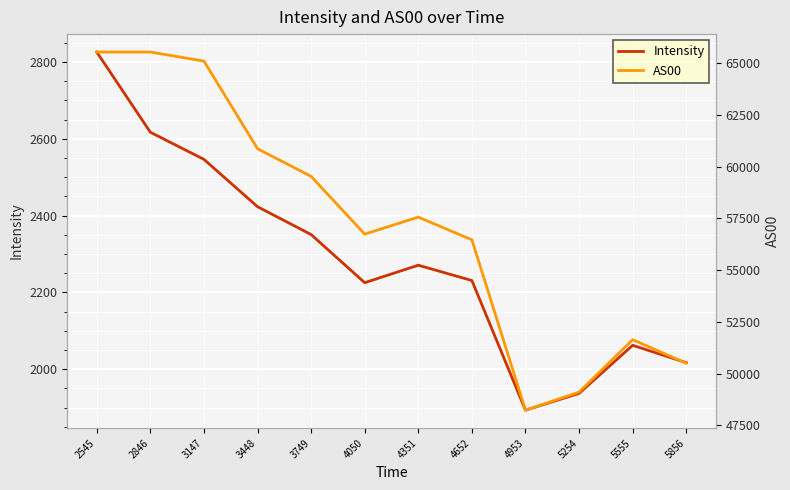

Reading left to right, extract all data points from this chart.

Intensity: 2825.9	2617.0	2546.4	2423.1	2350.7	2225.4	2270.9	2230.9	1893.4	1937.1	2062.3	2017.2
AS00: 65535.0	65535.0	65097.0	60863.0	59527.0	56739.0	57560.0	56463.0	48233.0	49106.0	51639.0	50500.0